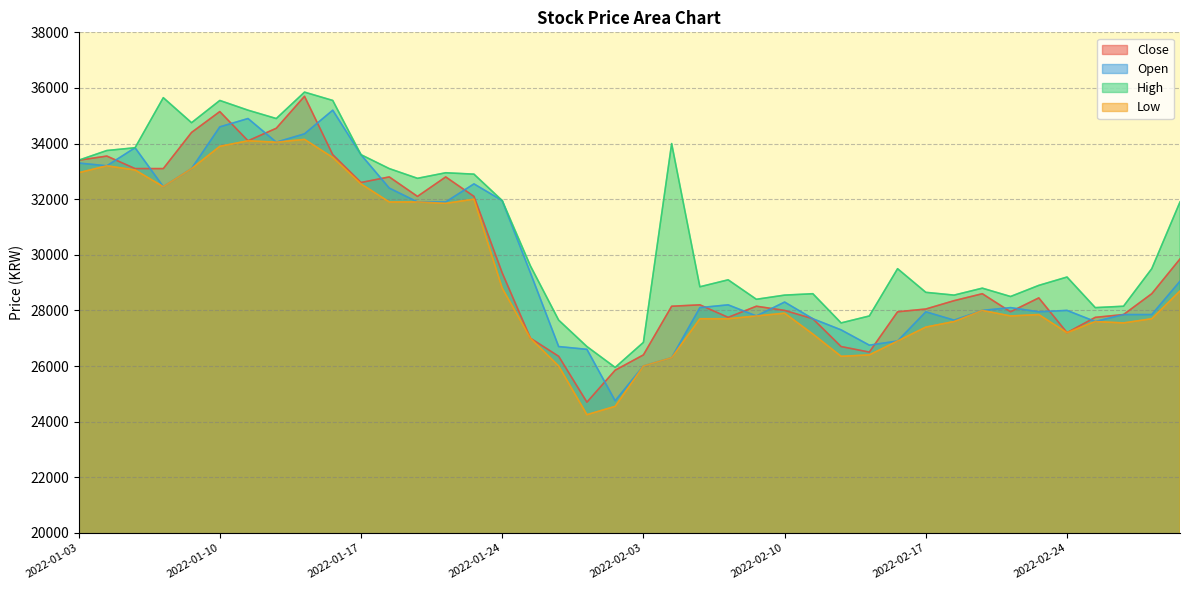

Which series ends up on top after the final intersection of Open and Close?

Close